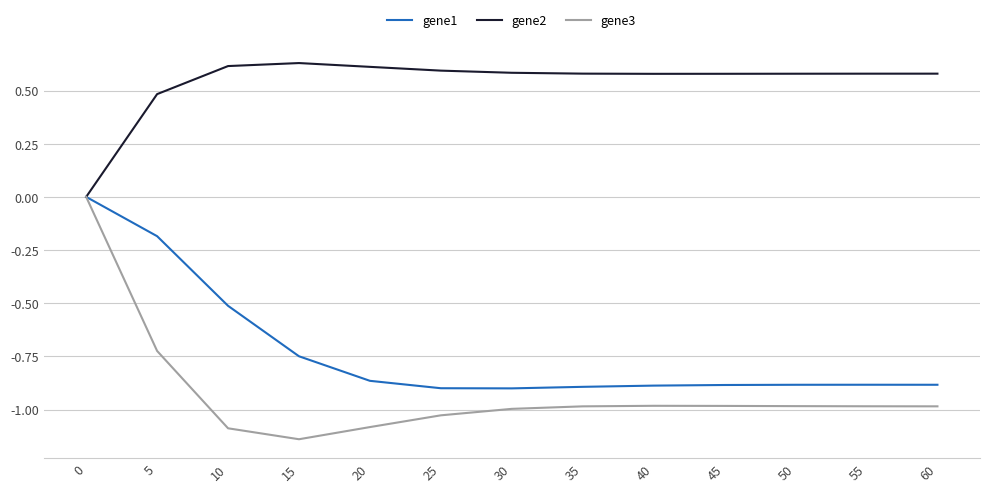

The gene1 series shows -1.4 at 20. True or false?

False